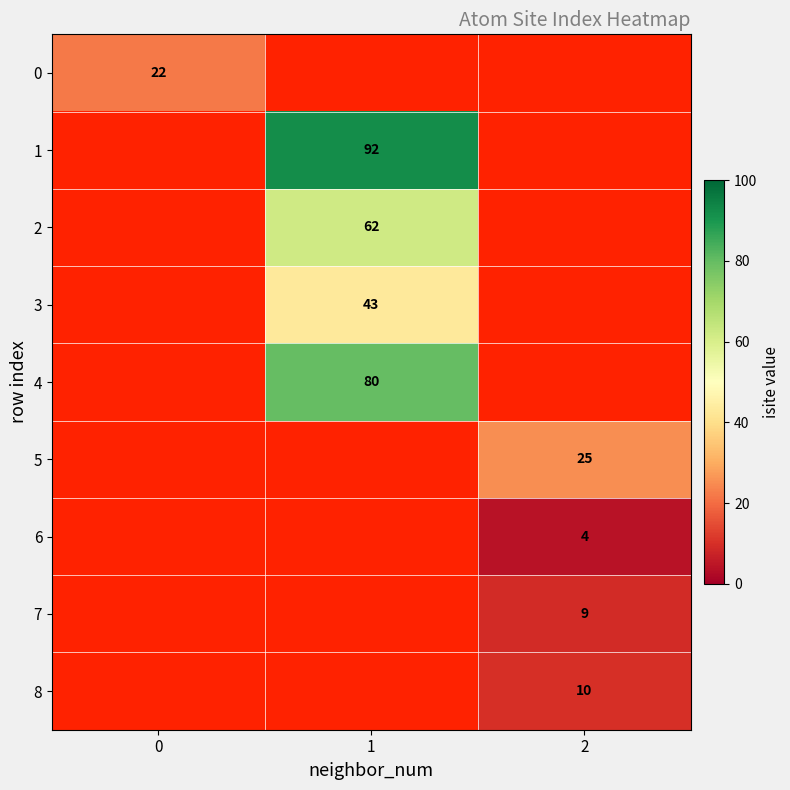

At which category does the chart reach its peak across all series?

1